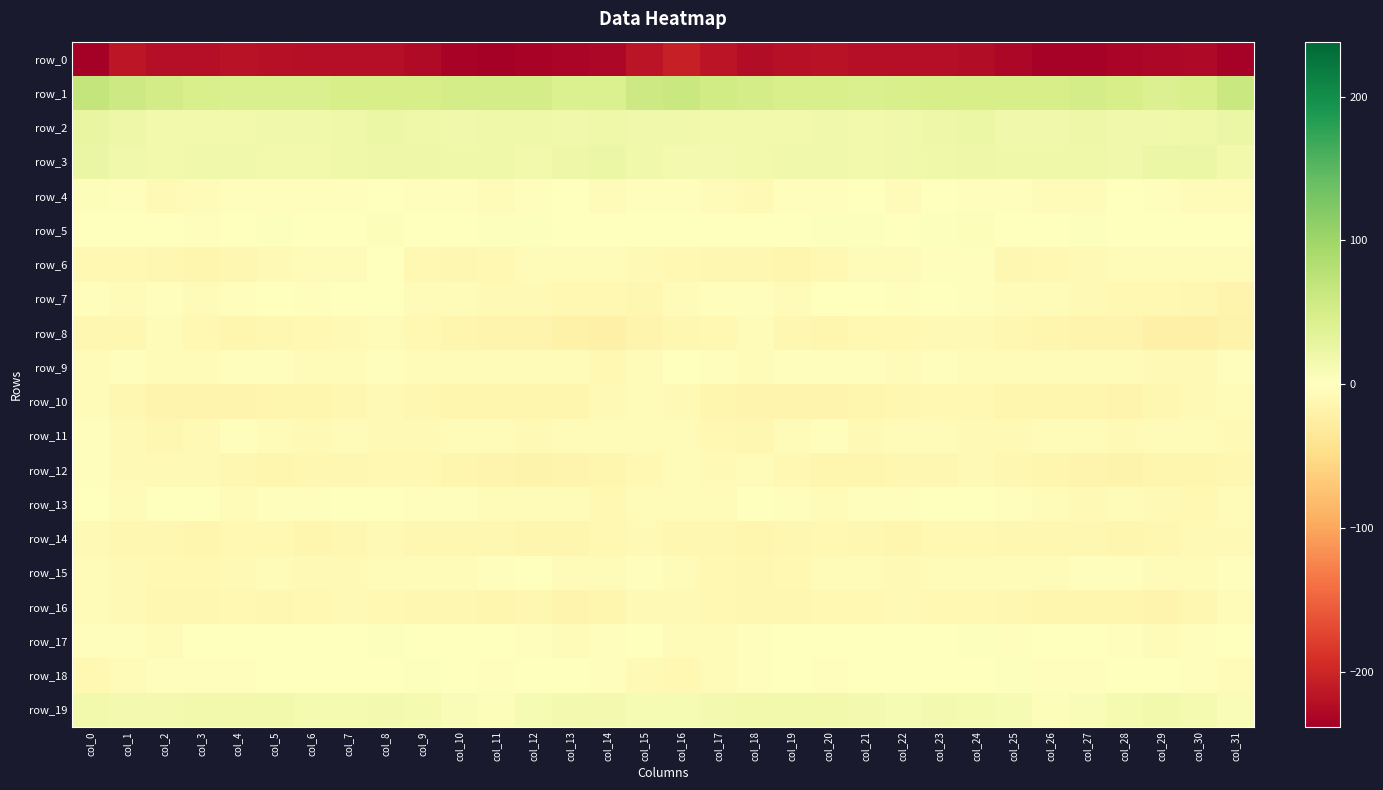

What is the greatest value displayed?

68.6